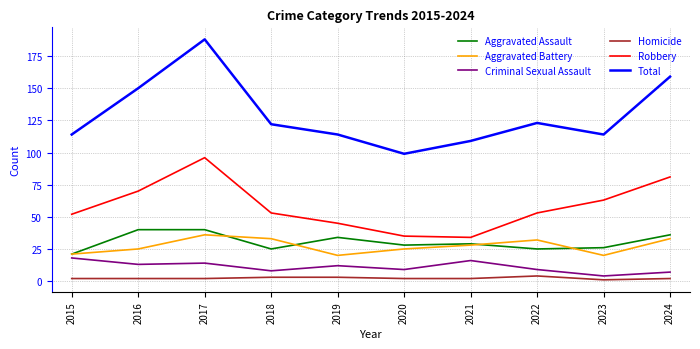

True or false: Robbery and Aggravated Battery intersect in this chart.

False